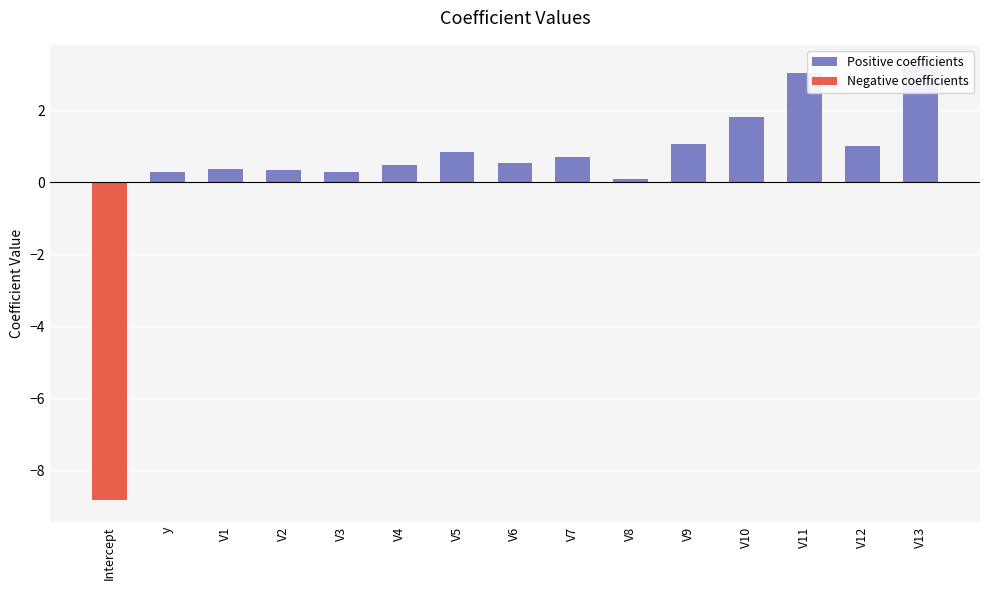

Are the bars grouped side by side (vs. stacked)?

Yes